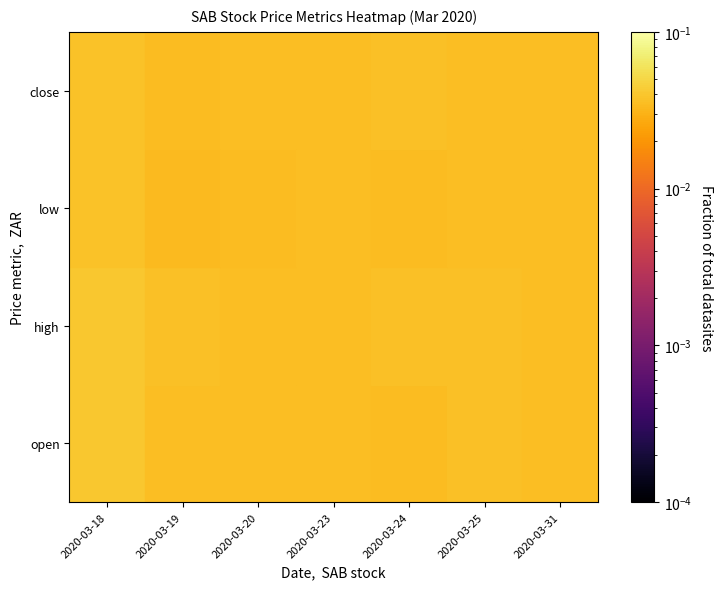

Rank the series by their average value, from lowest to highest.

low, close, open, high